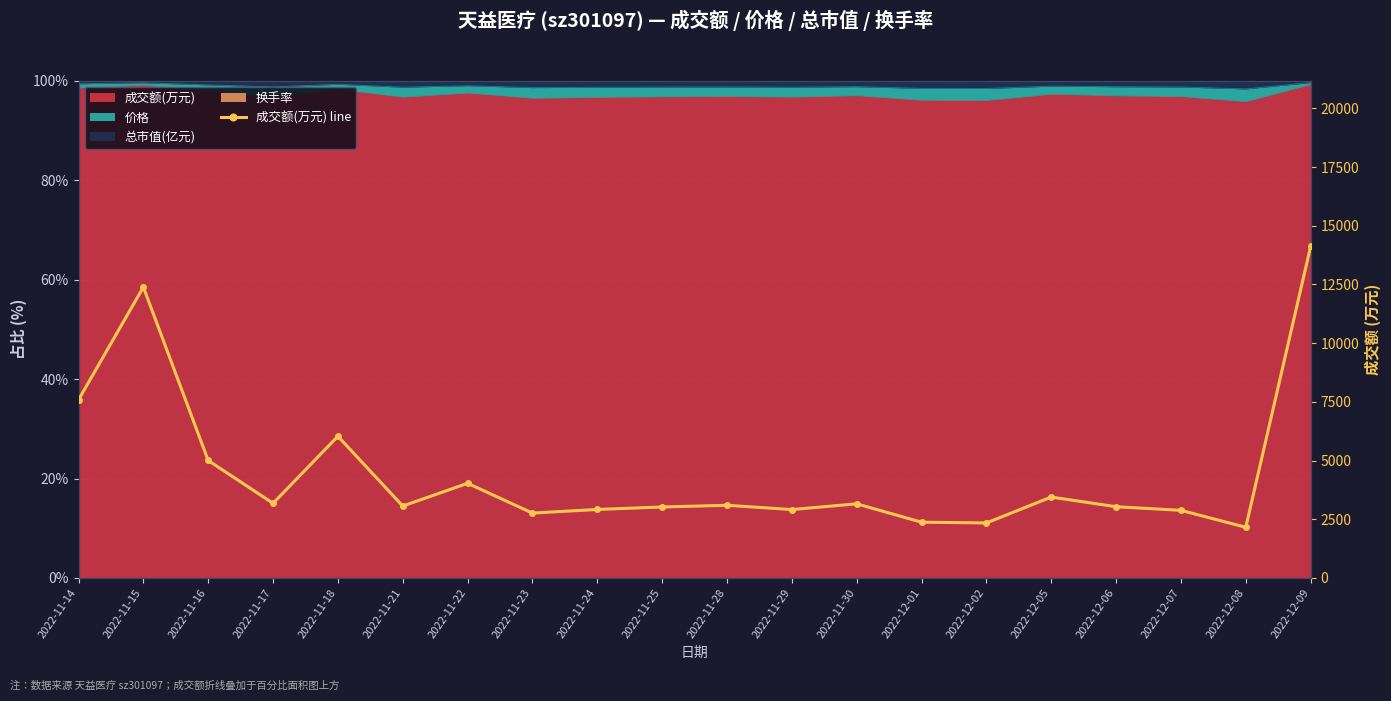

What is the label of the 16th point from the right?

2022-11-18